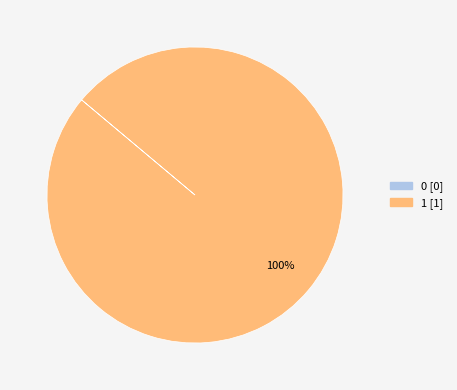

Which slice is the largest?

1